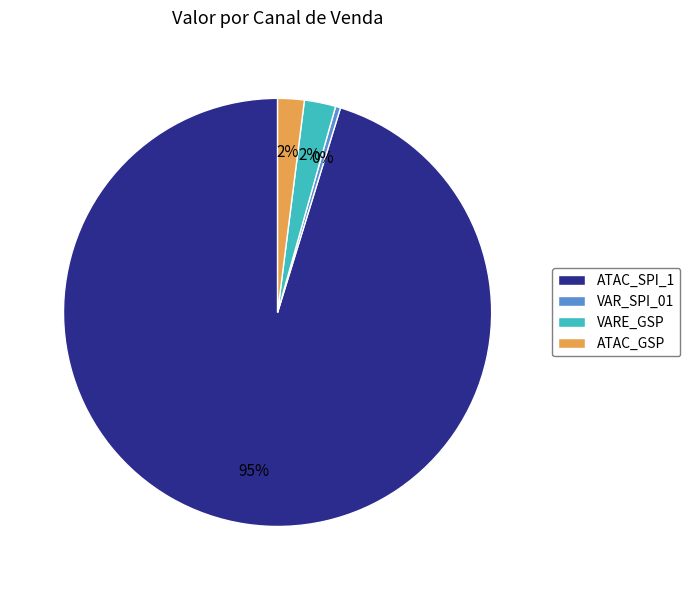

To the nearest percent, what portion does VARE_GSP represent?

2%